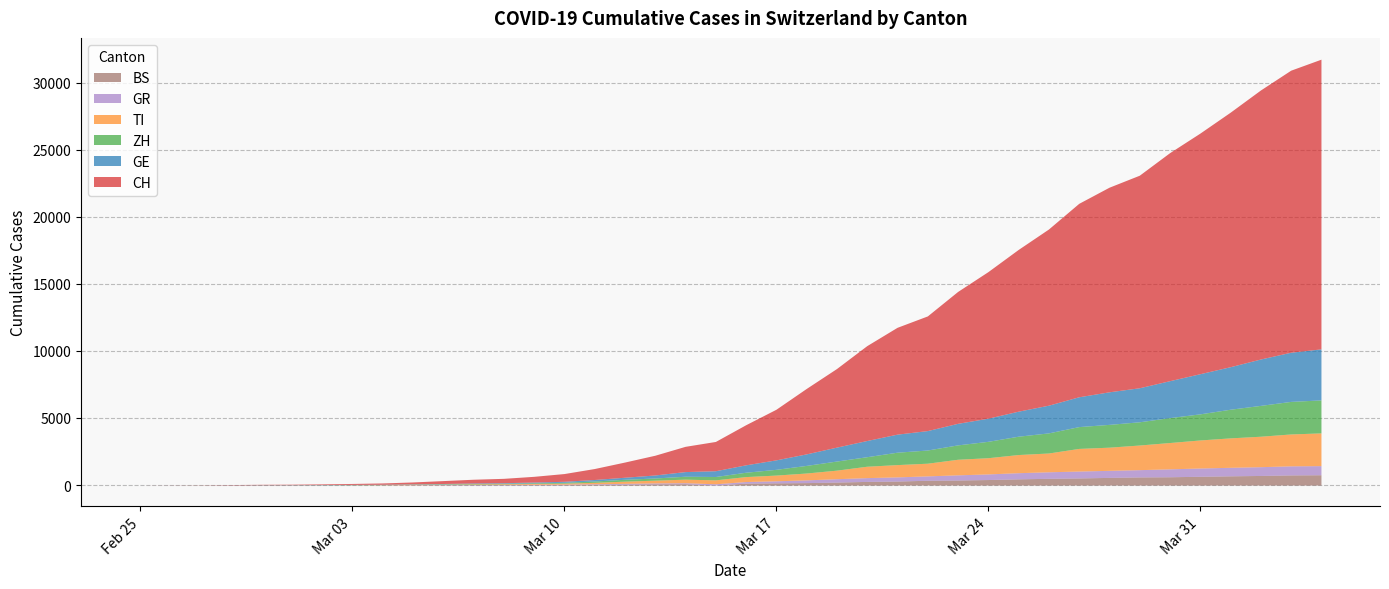

True or false: CH and BS intersect in this chart.

False